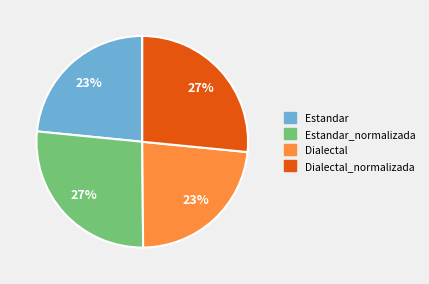

To the nearest percent, what is the average slice percentage?

25%